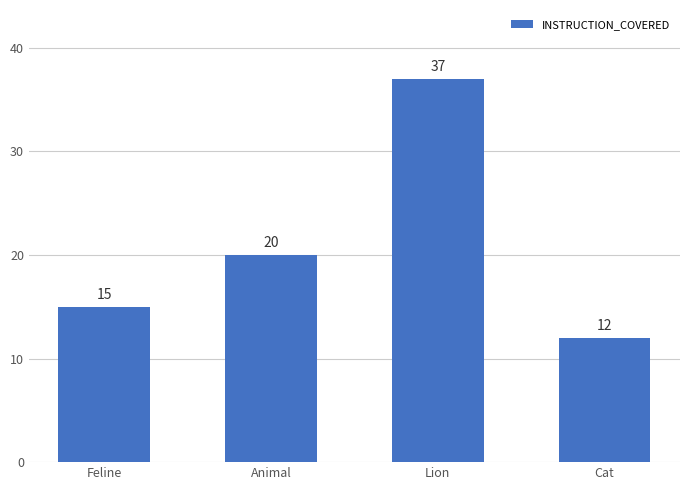

Which category has the highest value across all series?

Lion